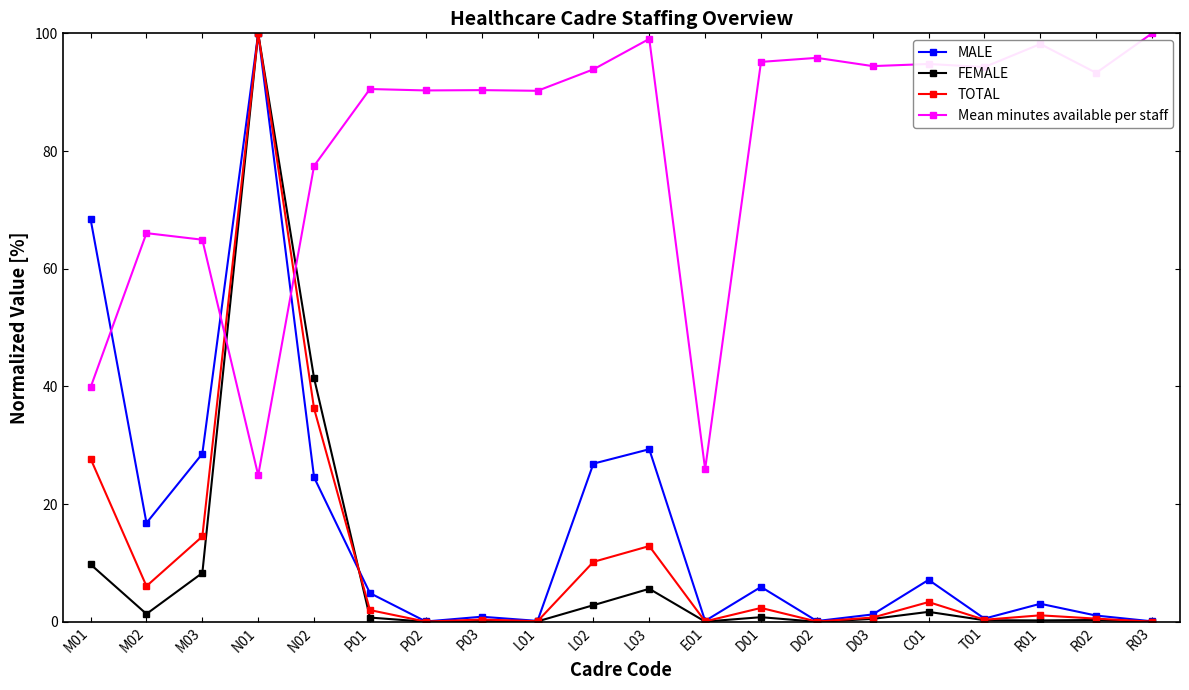

What is the total value across all series at L02?

133.7